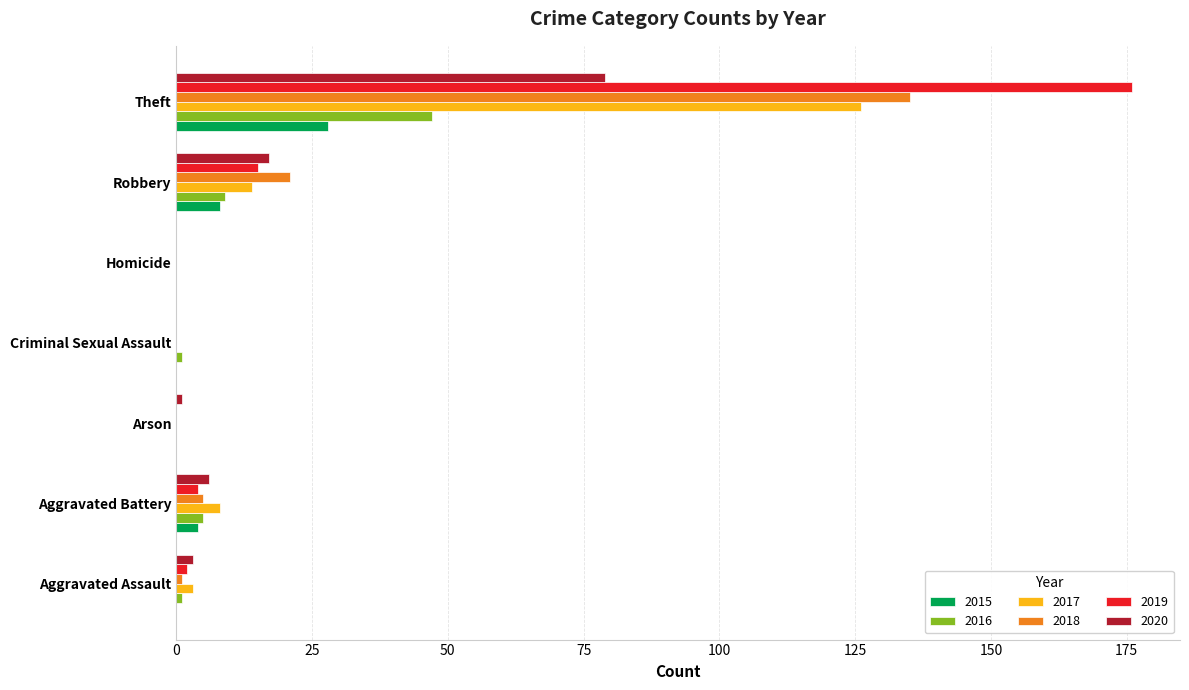

The 2016 series shows 9 at Robbery. True or false?

True